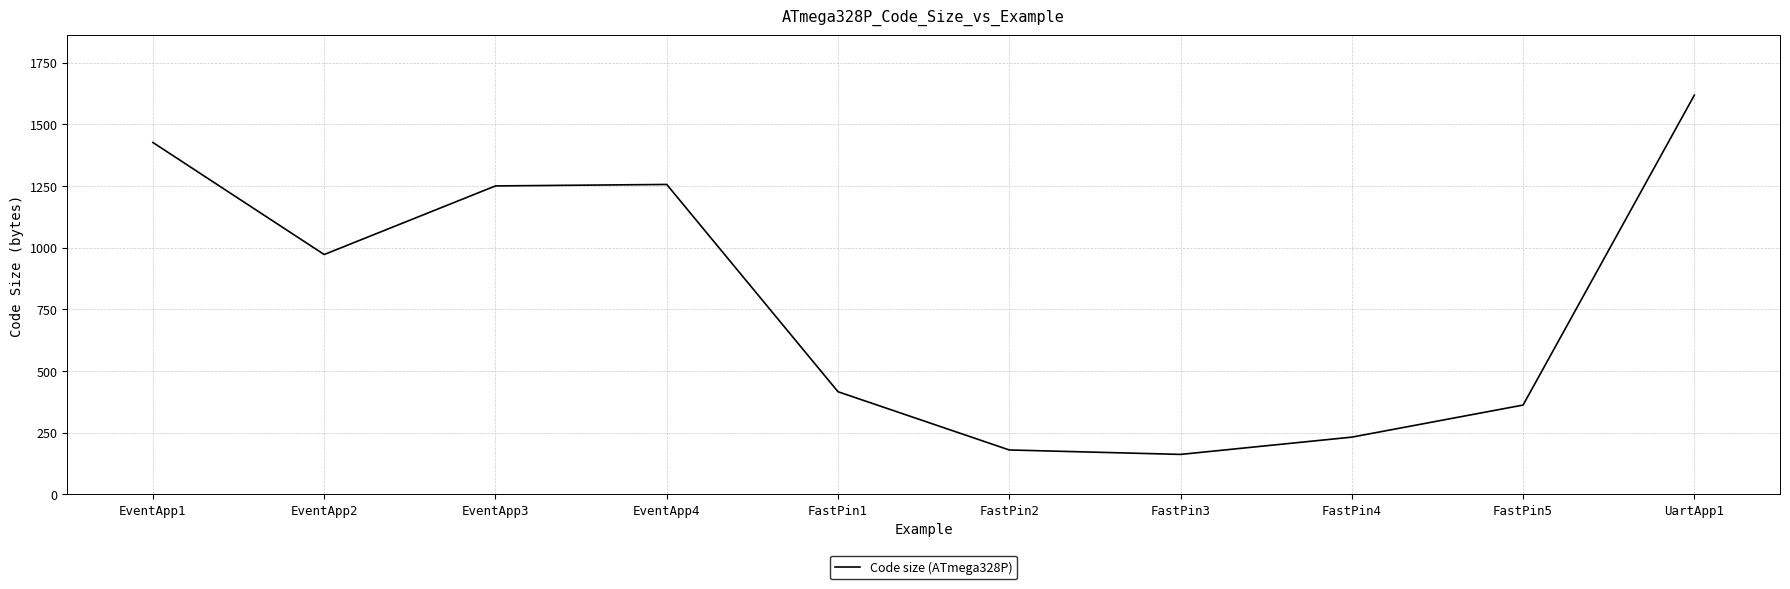

What is the difference between the values at EventApp3 and FastPin5?

888